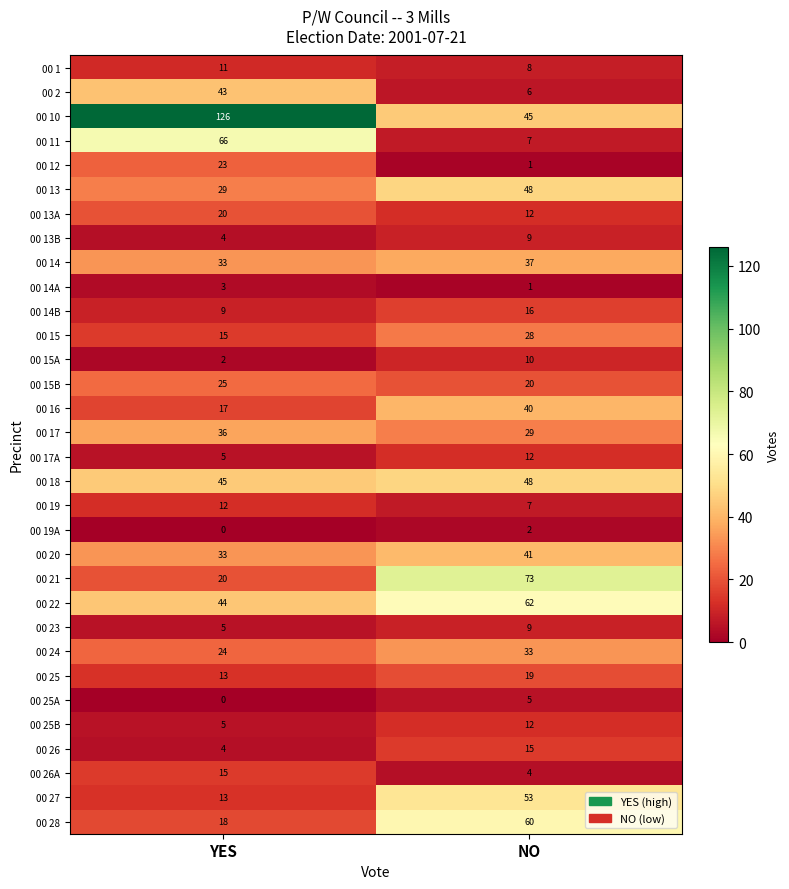

What is the average value of the 00 12 series?

12